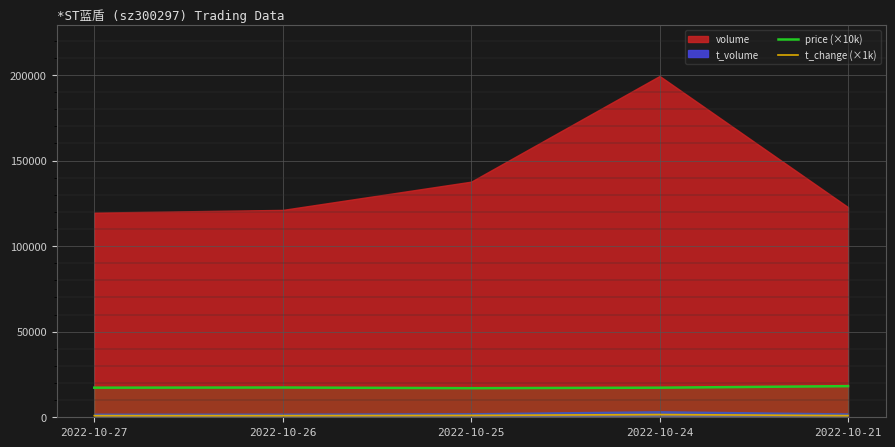

What is the difference between the t_change (×1k) values at 2022-10-21 and 2022-10-27?

20